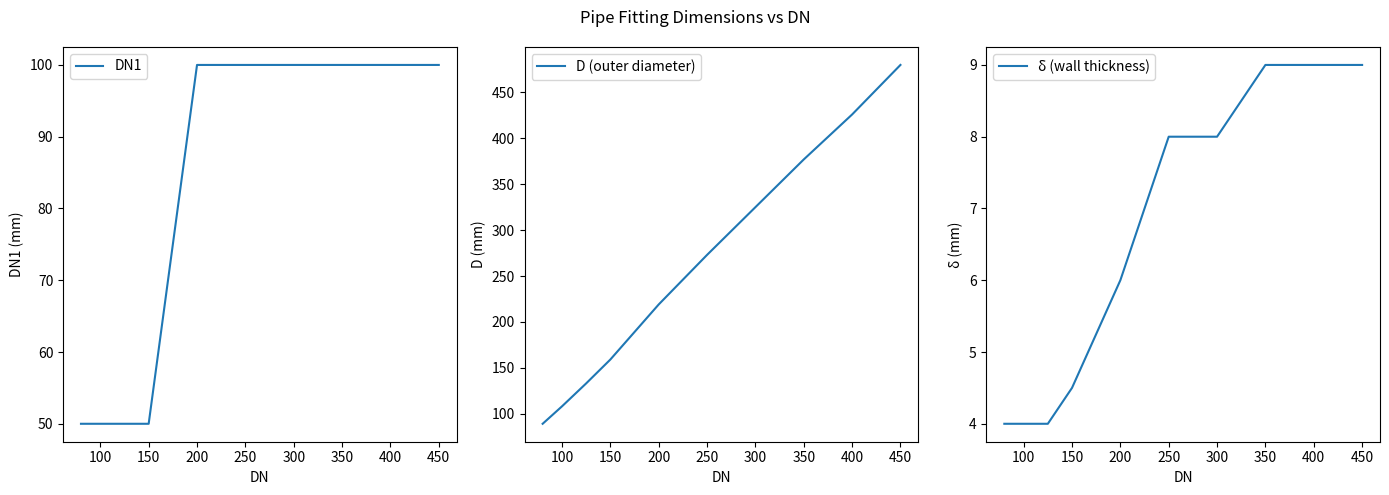

True or false: δ (wall thickness) has a value of 6.0 at 200.

True